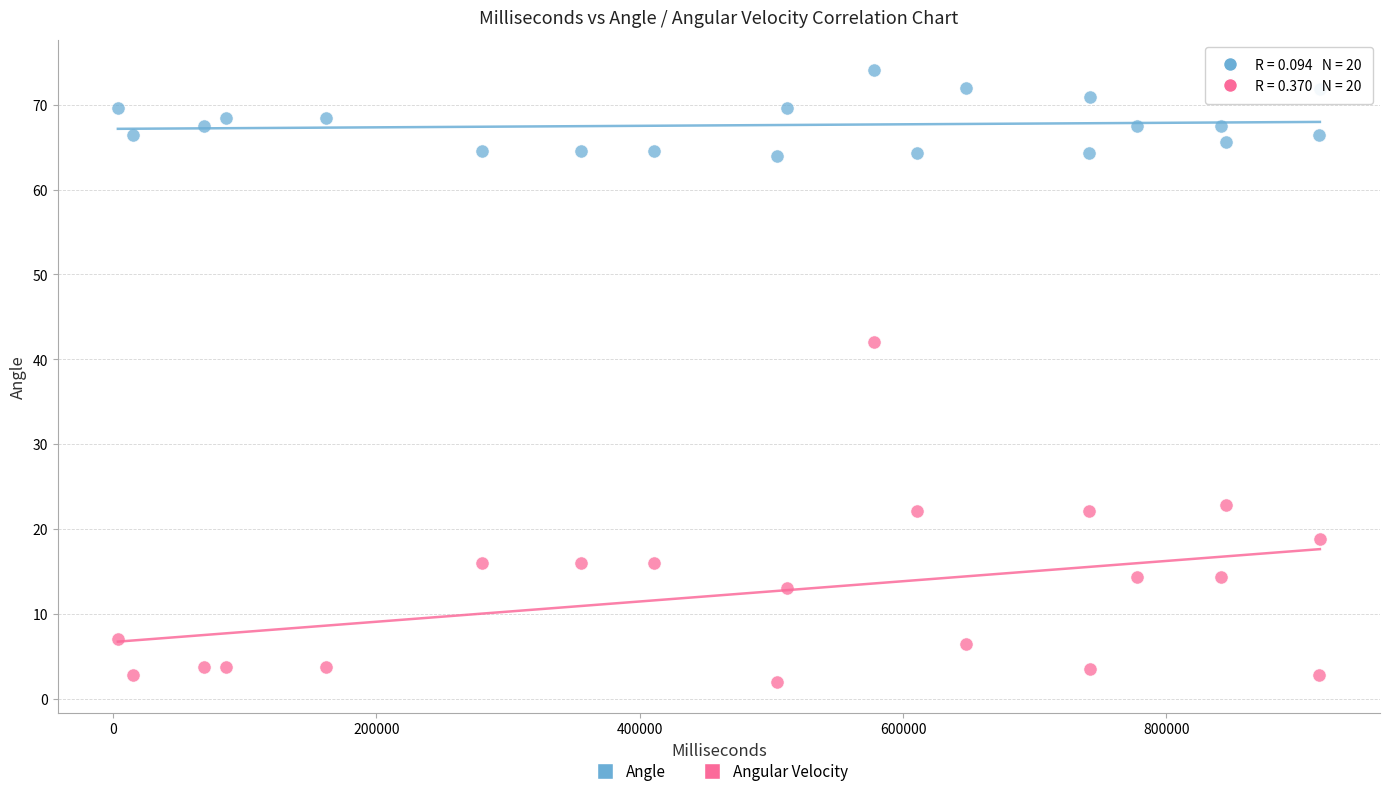

What are all the series names shown in the legend?

Angle, Angular Velocity